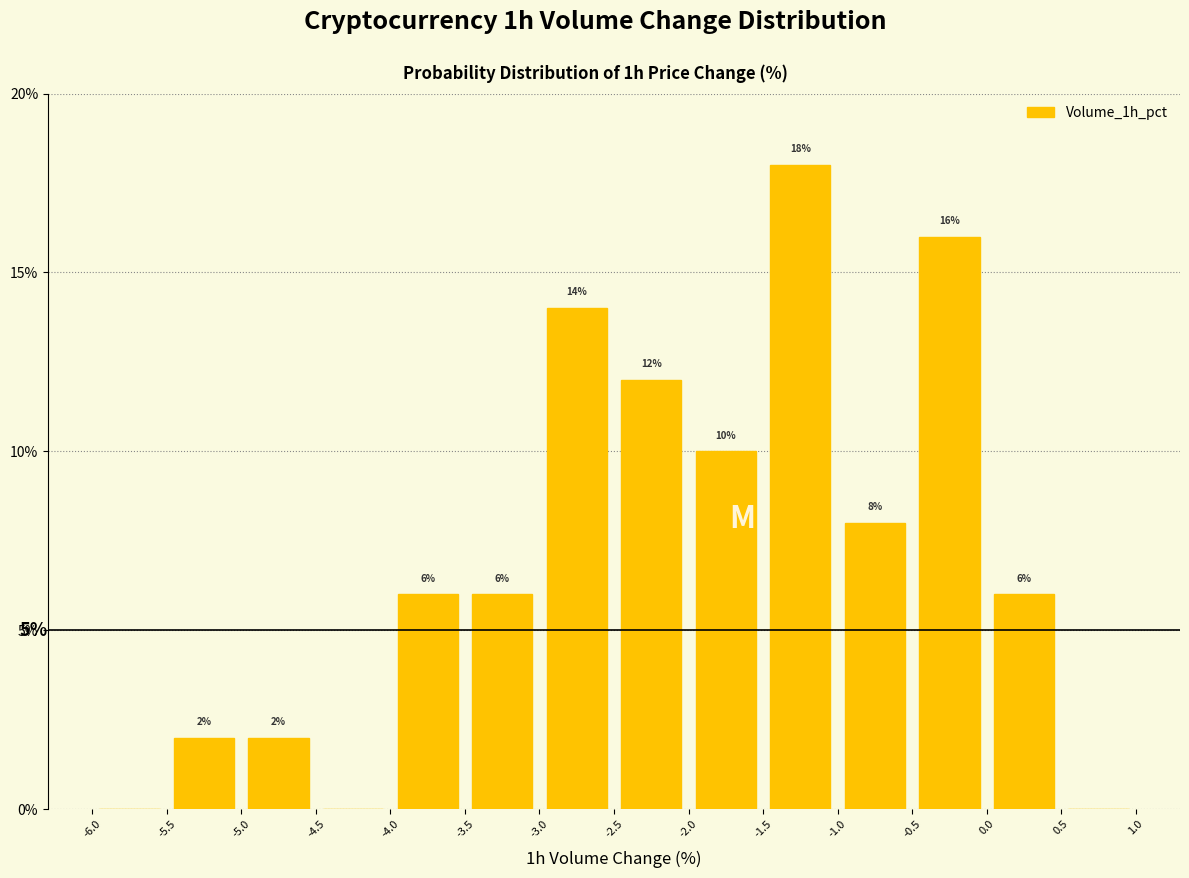

Which range on the x-axis has the tallest bar?

-1.5 to -1.0